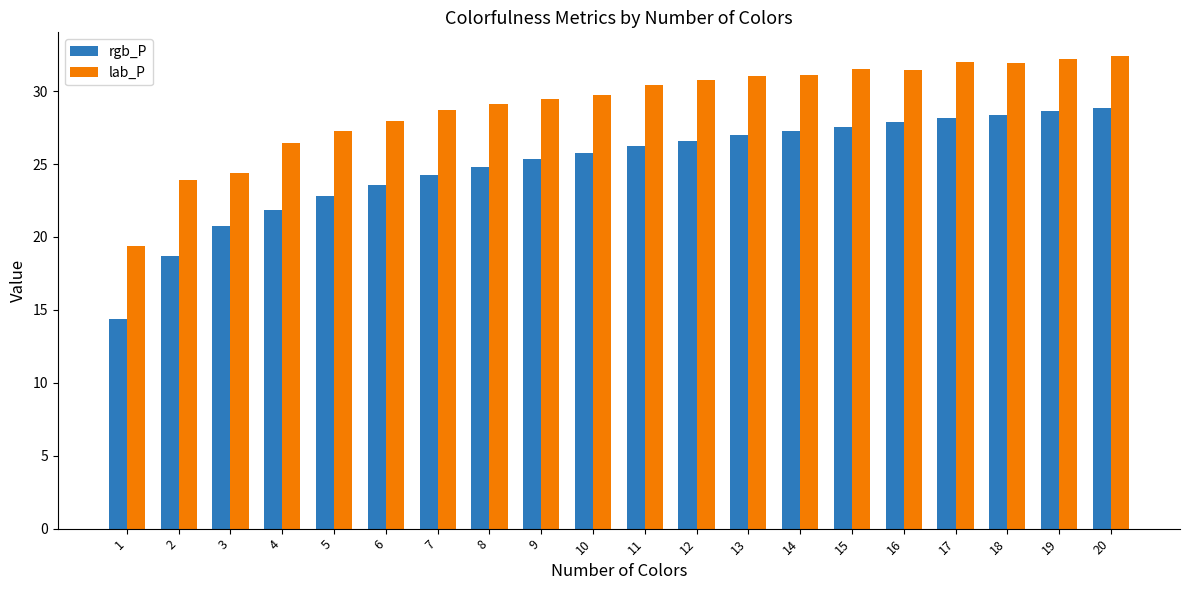

What is the maximum value shown in the chart?

32.4